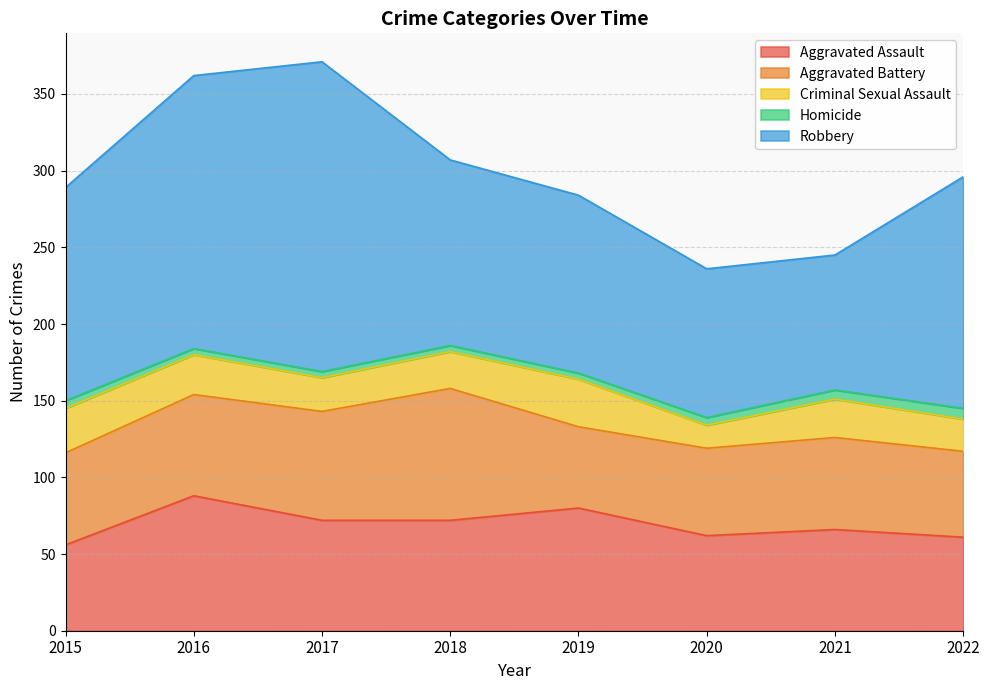

What value does the Aggravated Assault series have at 2017?

72